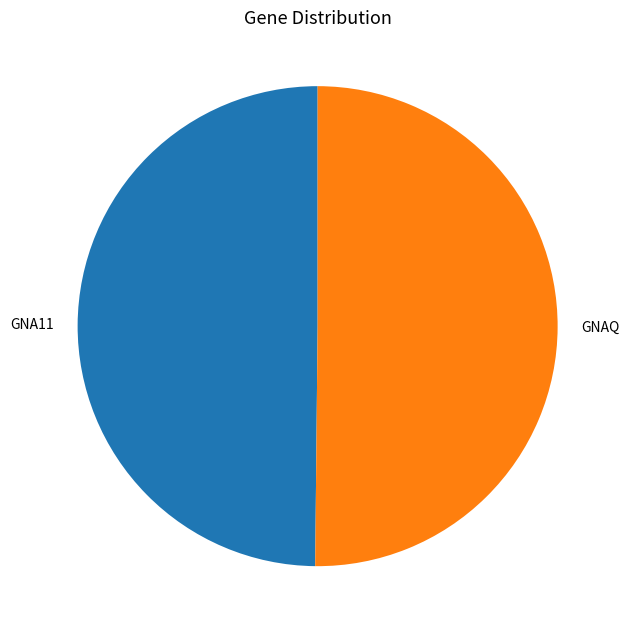

Do GNAQ and GNA11 together represent more than half of the pie?

Yes